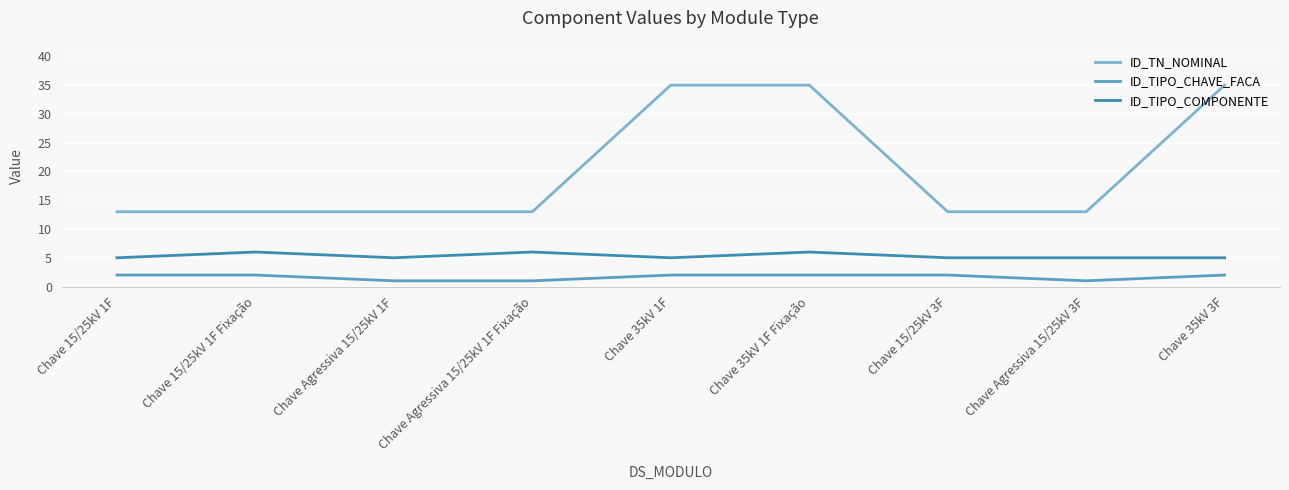

What position from the right is Chave 35kV 3F?

1